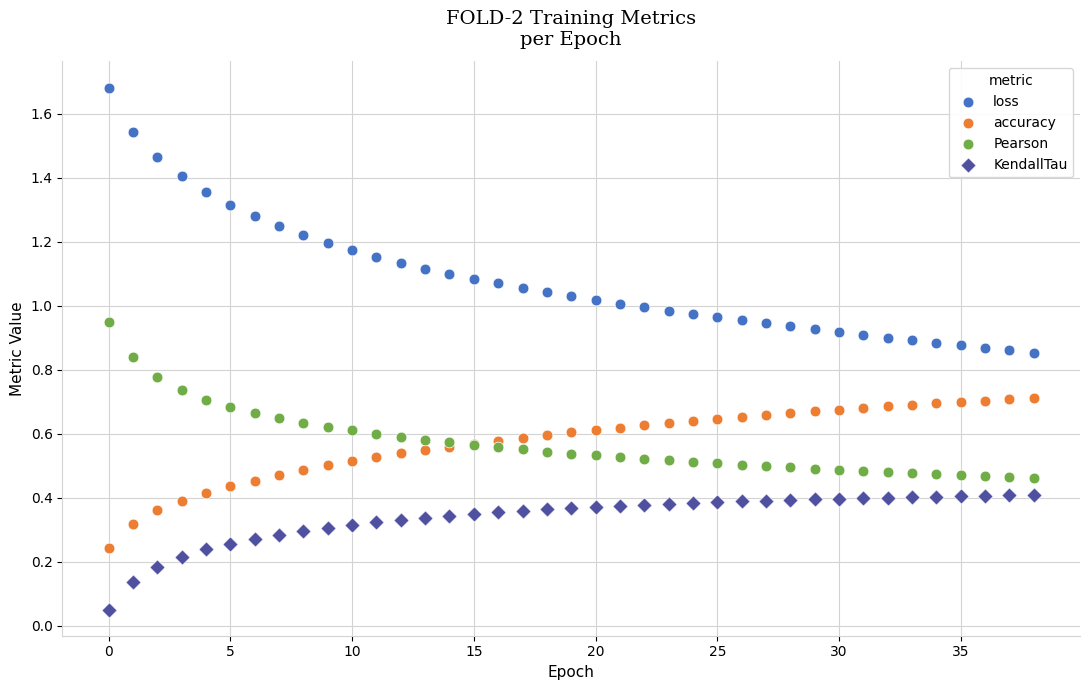

Which series contains the highest Y value?

loss